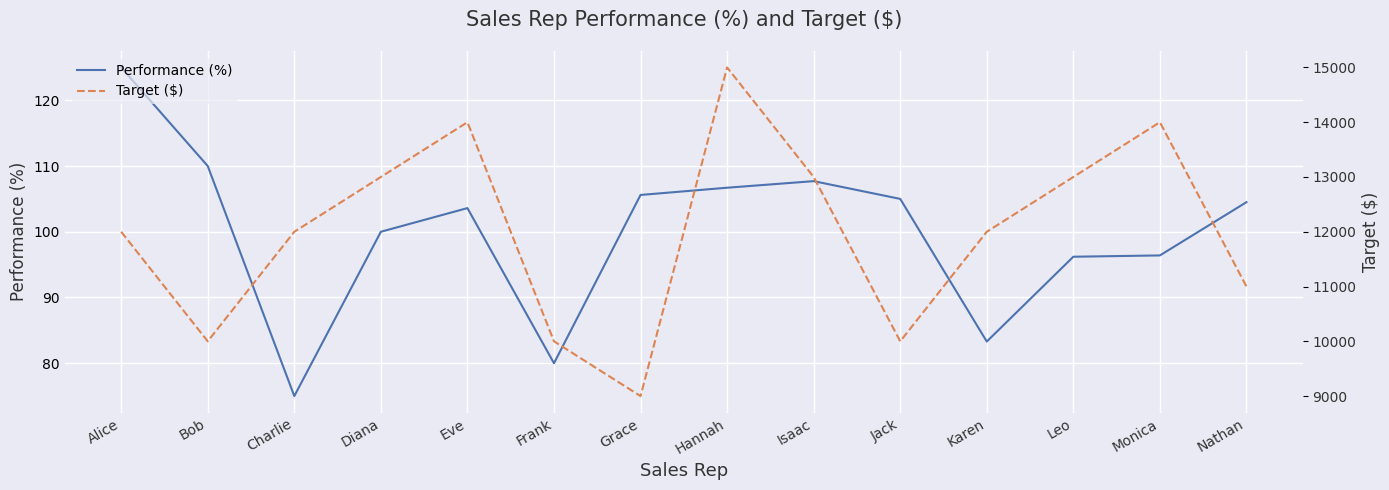

What is the label of the 8th point from the left?

Hannah